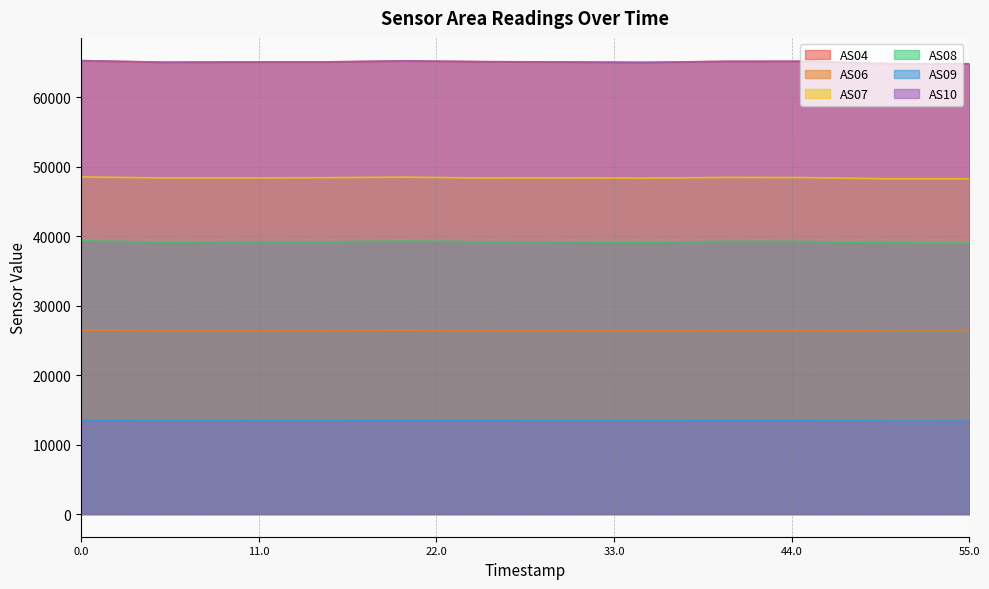

Rank the series at 1688888319 from highest to lowest value.

AS10, AS04, AS07, AS08, AS06, AS09